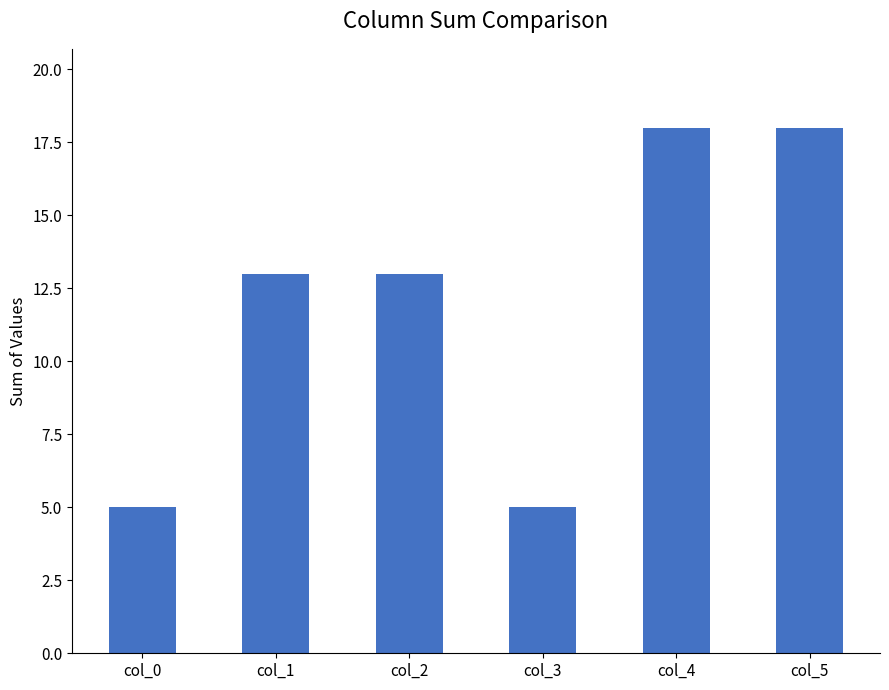

What is the maximum value shown in the chart?

18